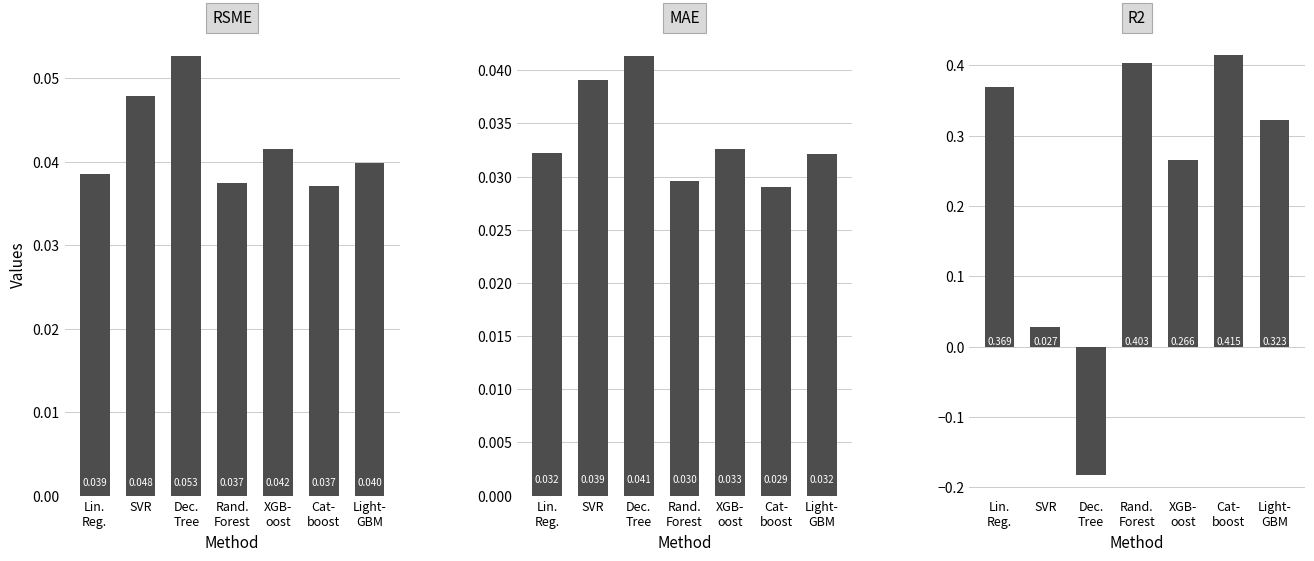

Where does the R2 series first go above 0?

Lin.
Reg.